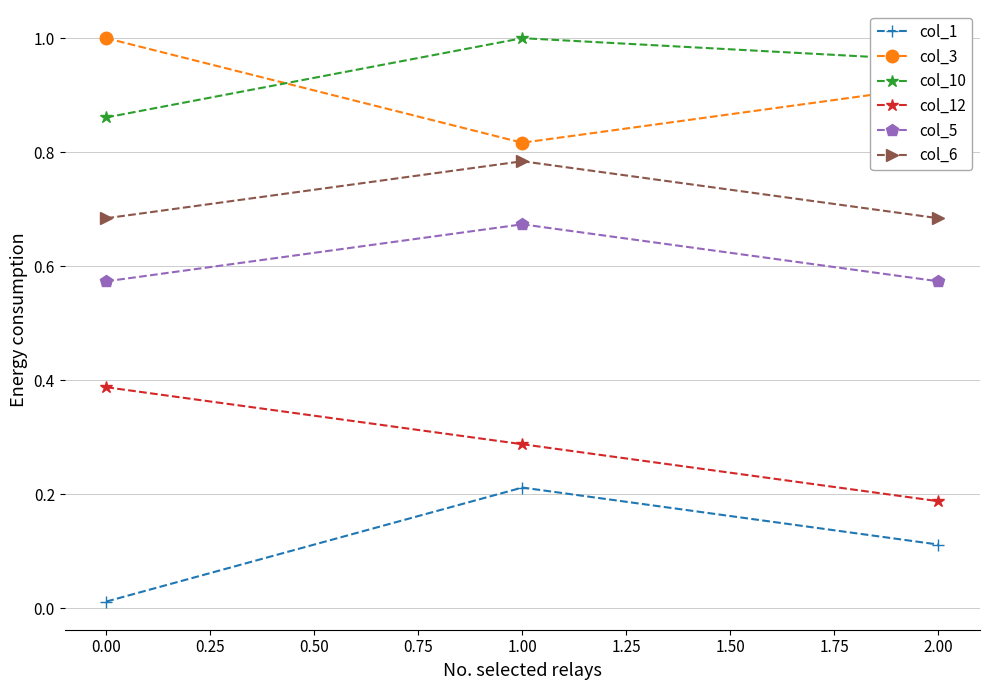

Is the value of col_3 at 0.00 greater than the value of col_5 at 1.00?

Yes